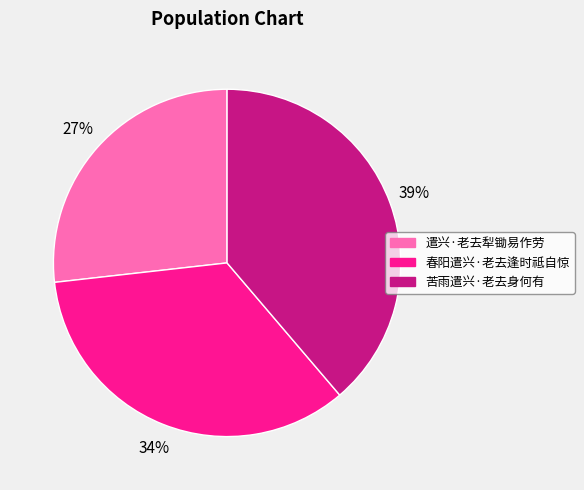

Is it true that 遣兴·老去犁锄易作劳 is 27% of the pie?

True